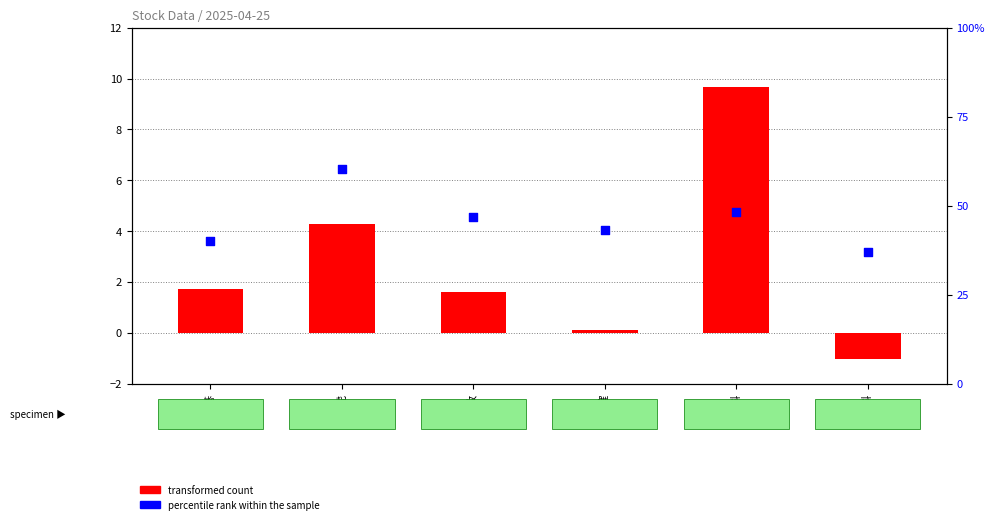

At how many categories does at least one series exceed 59?

1